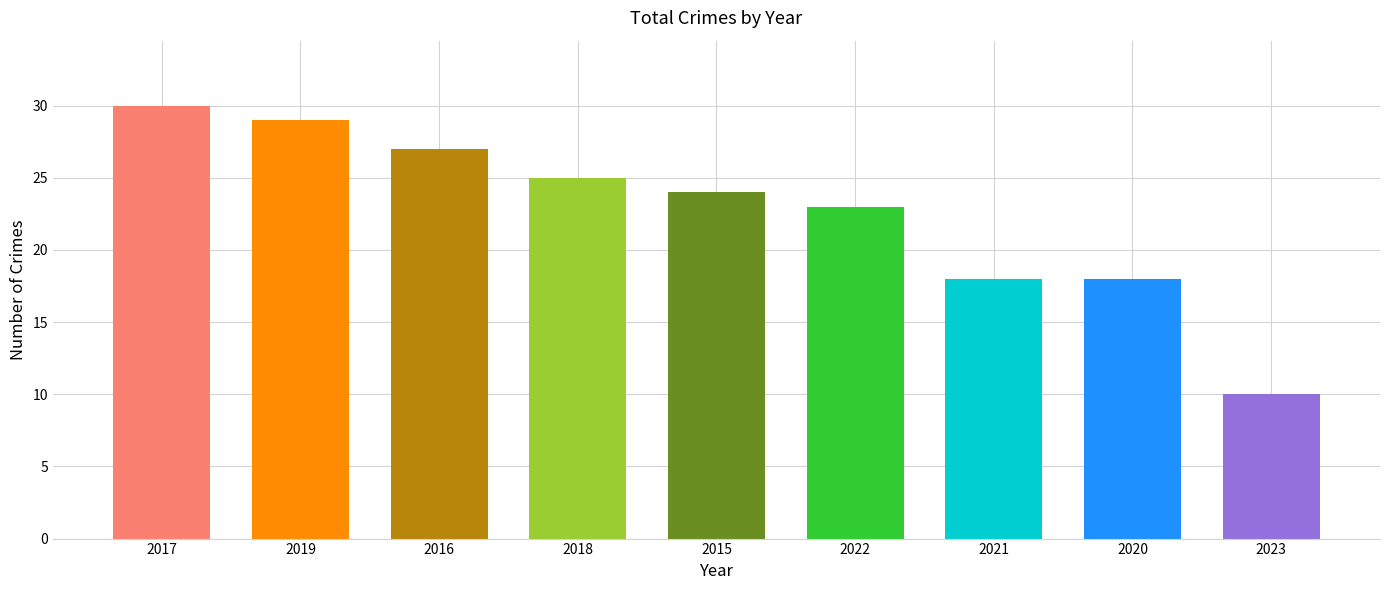

Reading right to left, transcribe all the data shown in this chart.

2023=10	2020=18	2021=18	2022=23	2015=24	2018=25	2016=27	2019=29	2017=30